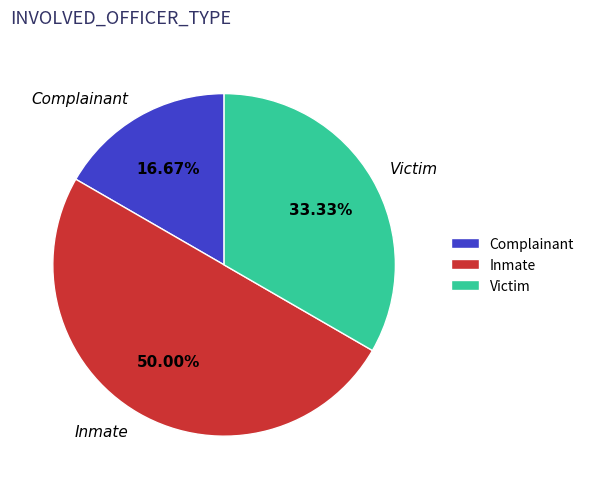

Is the sum of Victim and Inmate greater than half?

Yes